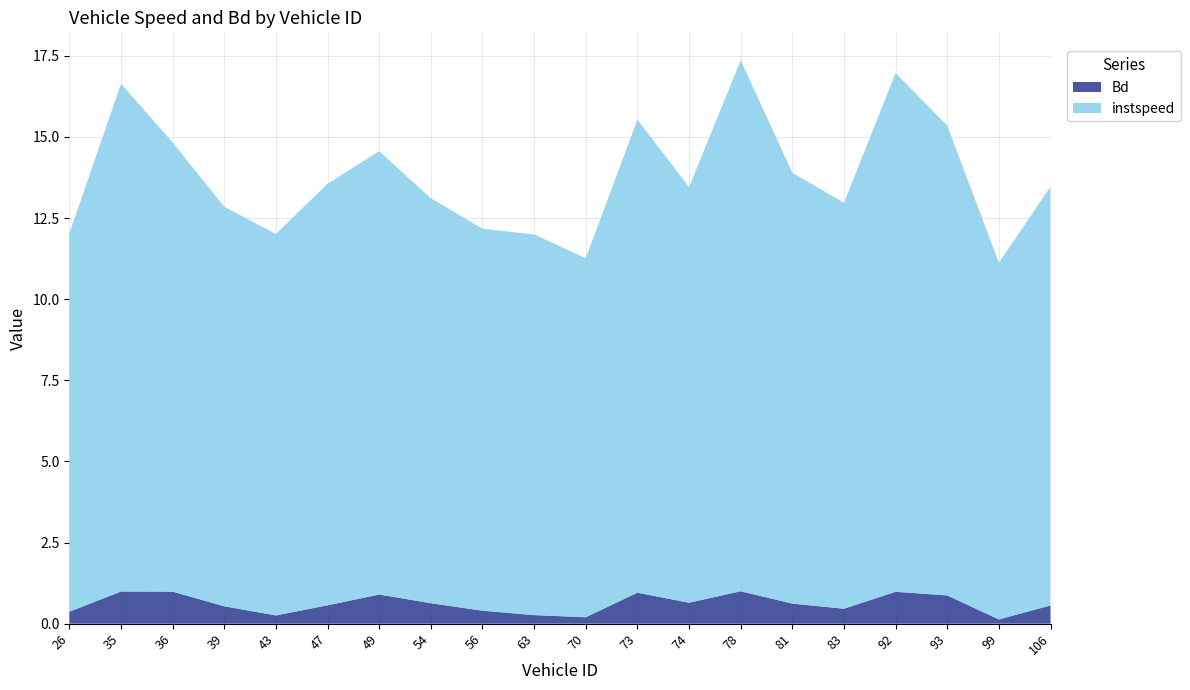

Reading left to right, transcribe all the data shown in this chart.

instspeed: 11.7	15.6	13.8	12.3	11.8	13.0	13.7	12.5	11.8	11.7	11.1	14.6	12.8	16.4	13.3	12.5	16.0	14.5	11.0	12.9
Bd: 0.4	1.0	1.0	0.5	0.3	0.6	0.9	0.6	0.4	0.3	0.2	1.0	0.6	1.0	0.6	0.5	1.0	0.9	0.1	0.6